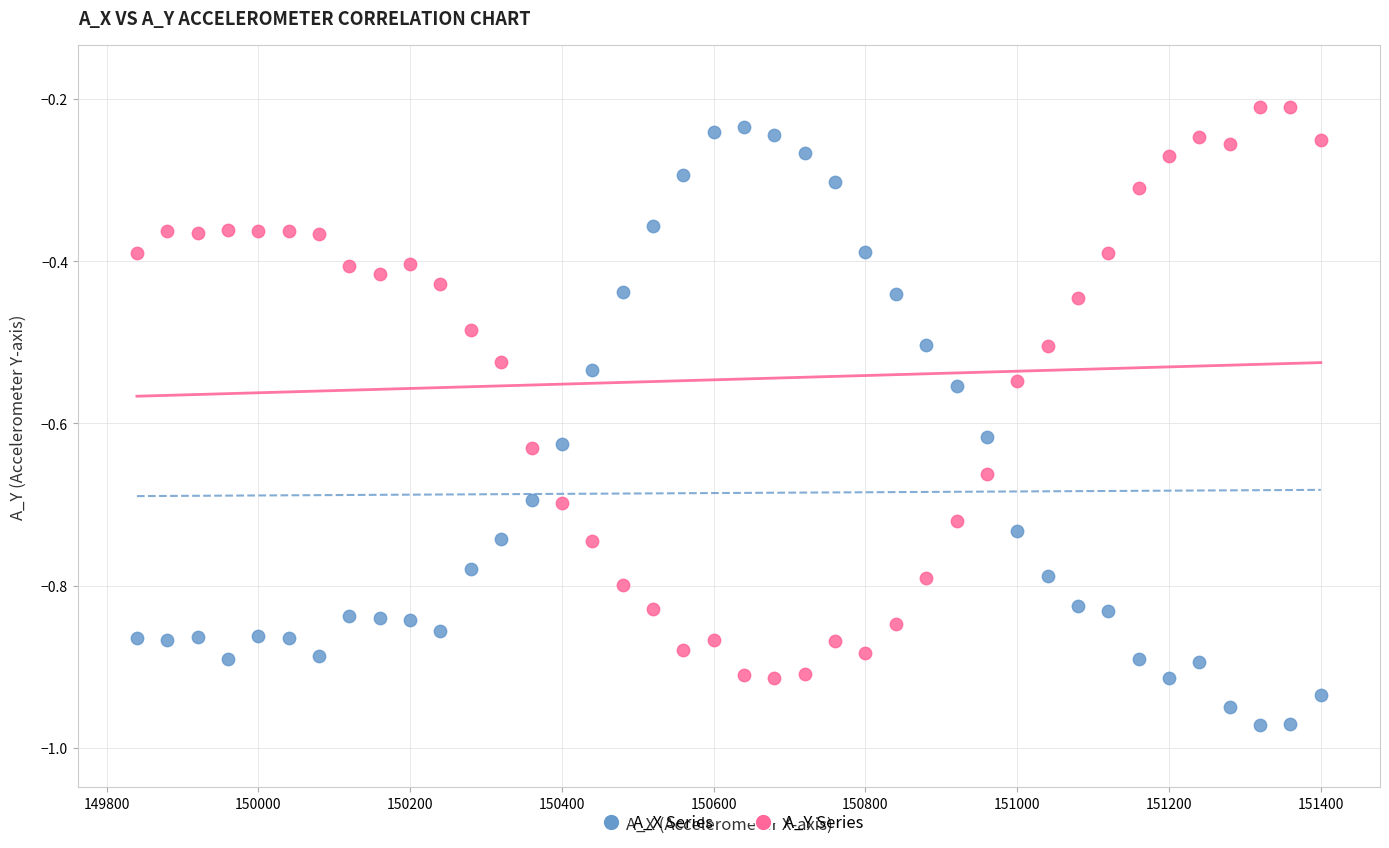

Across all data points, what is the range of Y values (max minus min)?

0.8